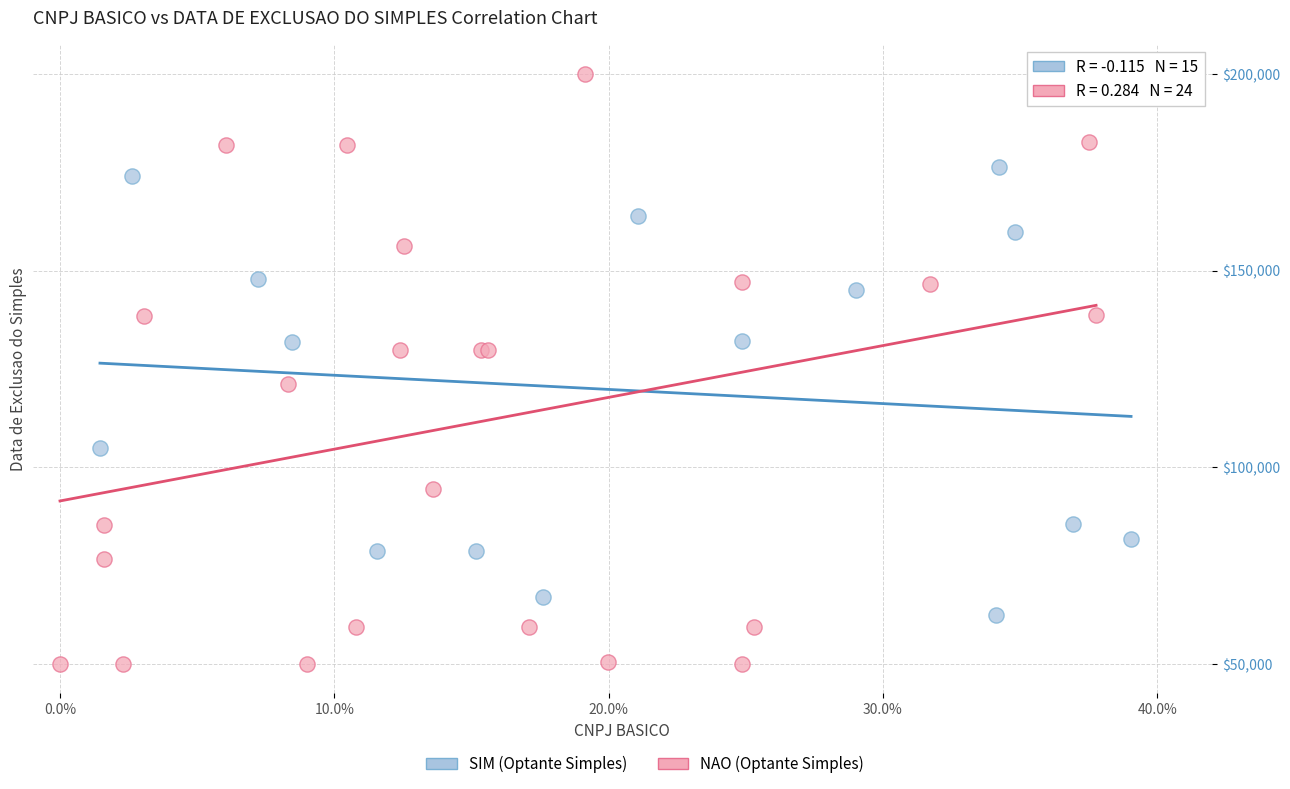

Which series reaches the minimum Y coordinate?

NAO (Optante Simples)